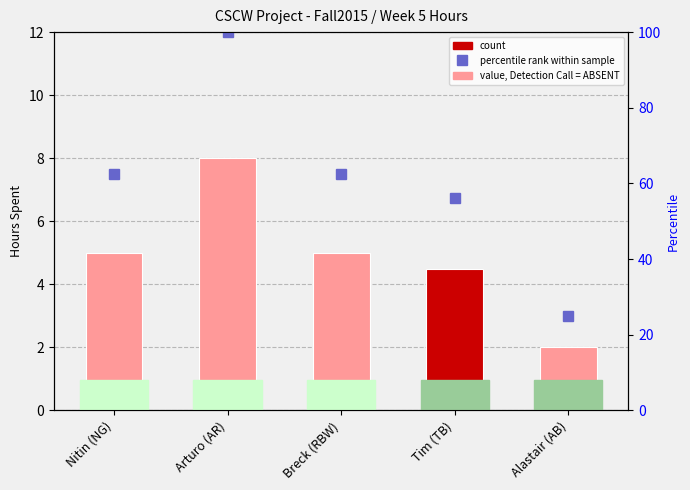

What is the label of the 5th bar from the right?

Nitin (NG)